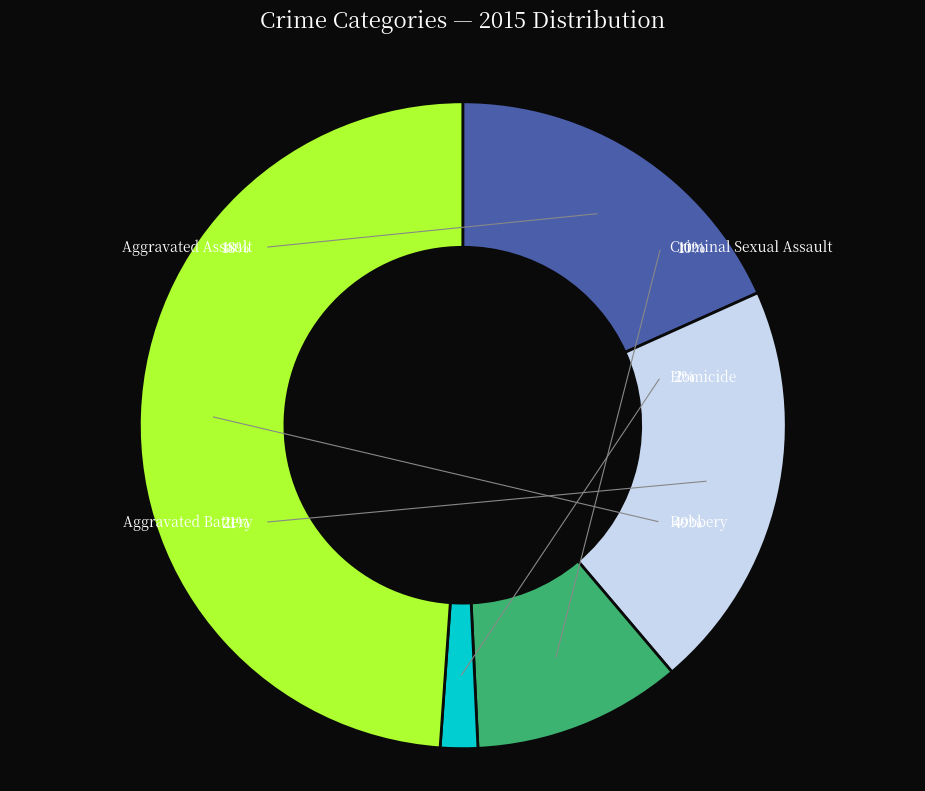

What is the largest slice in the pie chart?

Robbery